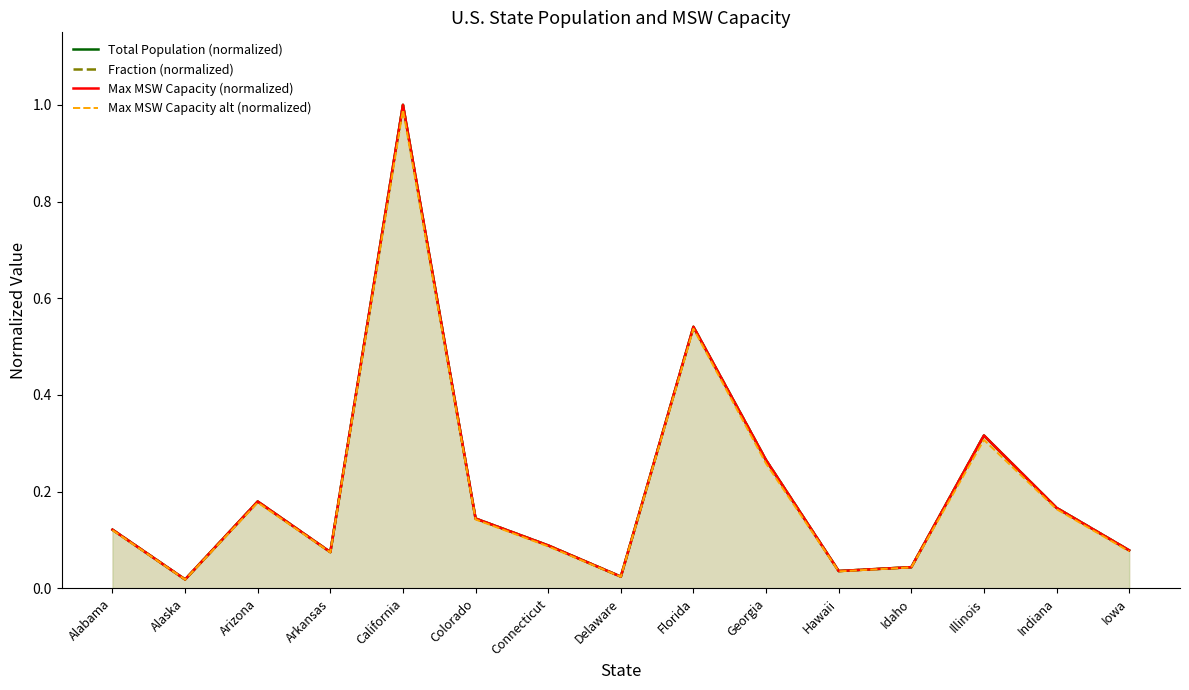

True or false: Max MSW Capacity alt (normalized) and Total Population (normalized) intersect in this chart.

False